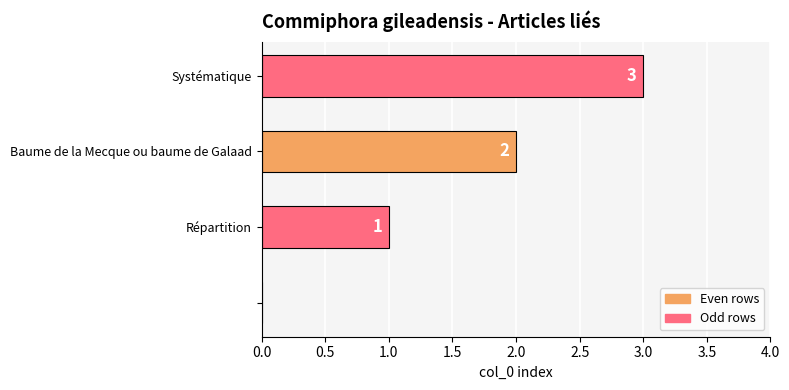

What is the greatest value displayed?

3